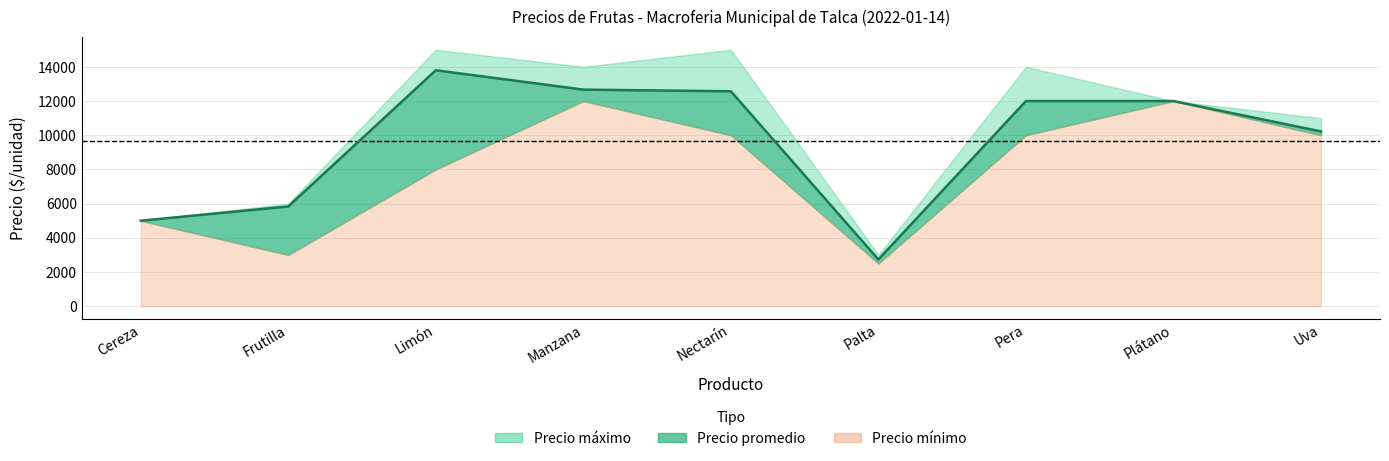

Which category has the lowest value in the Precio promedio series?

Palta